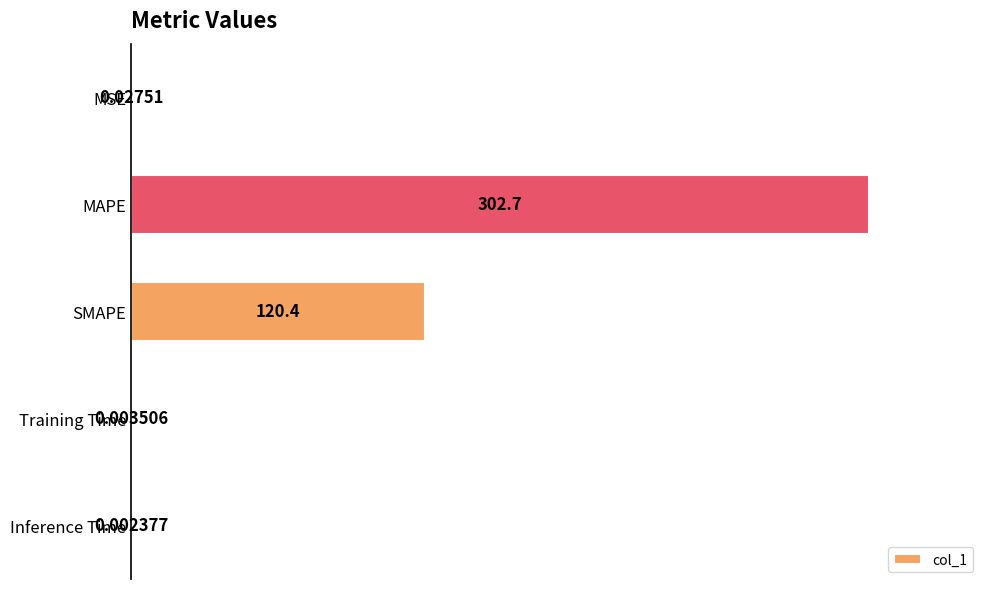

Between Training Time and SMAPE, which is larger?

SMAPE